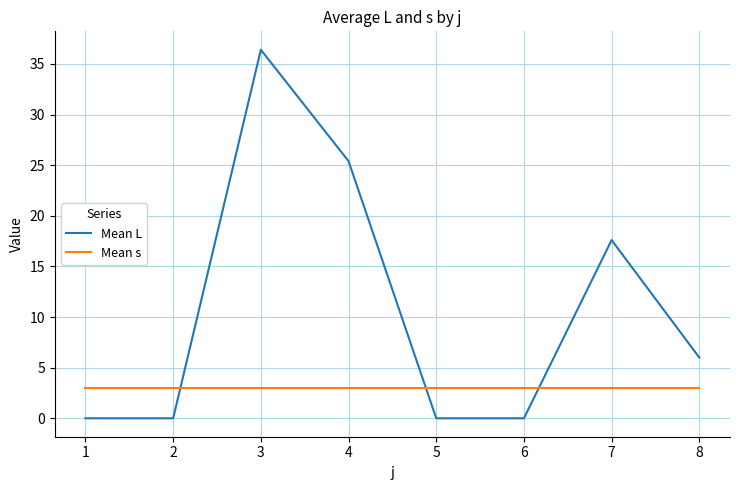

Is this an area chart (filled region under the line)?

No